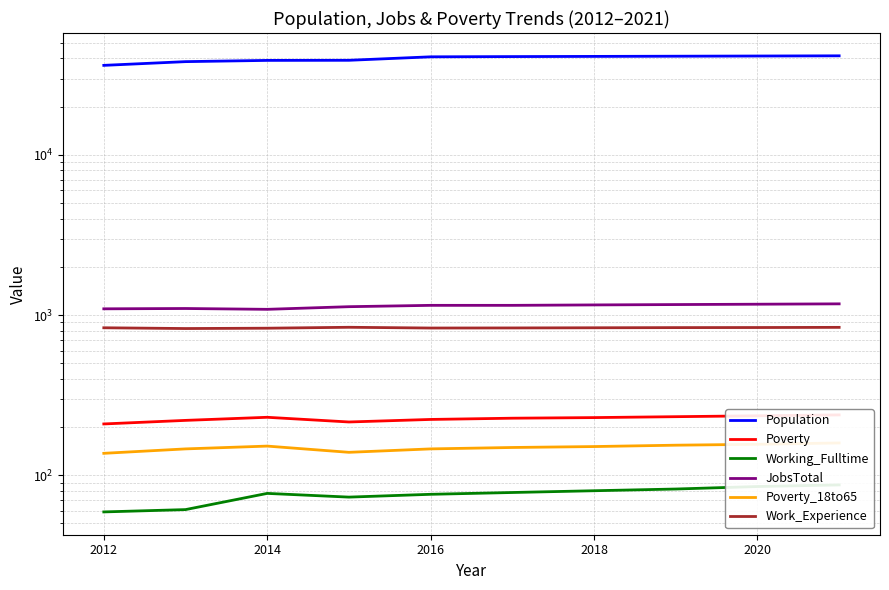

What is the sum of the Poverty_18to65 values at 8 and 2020?

305